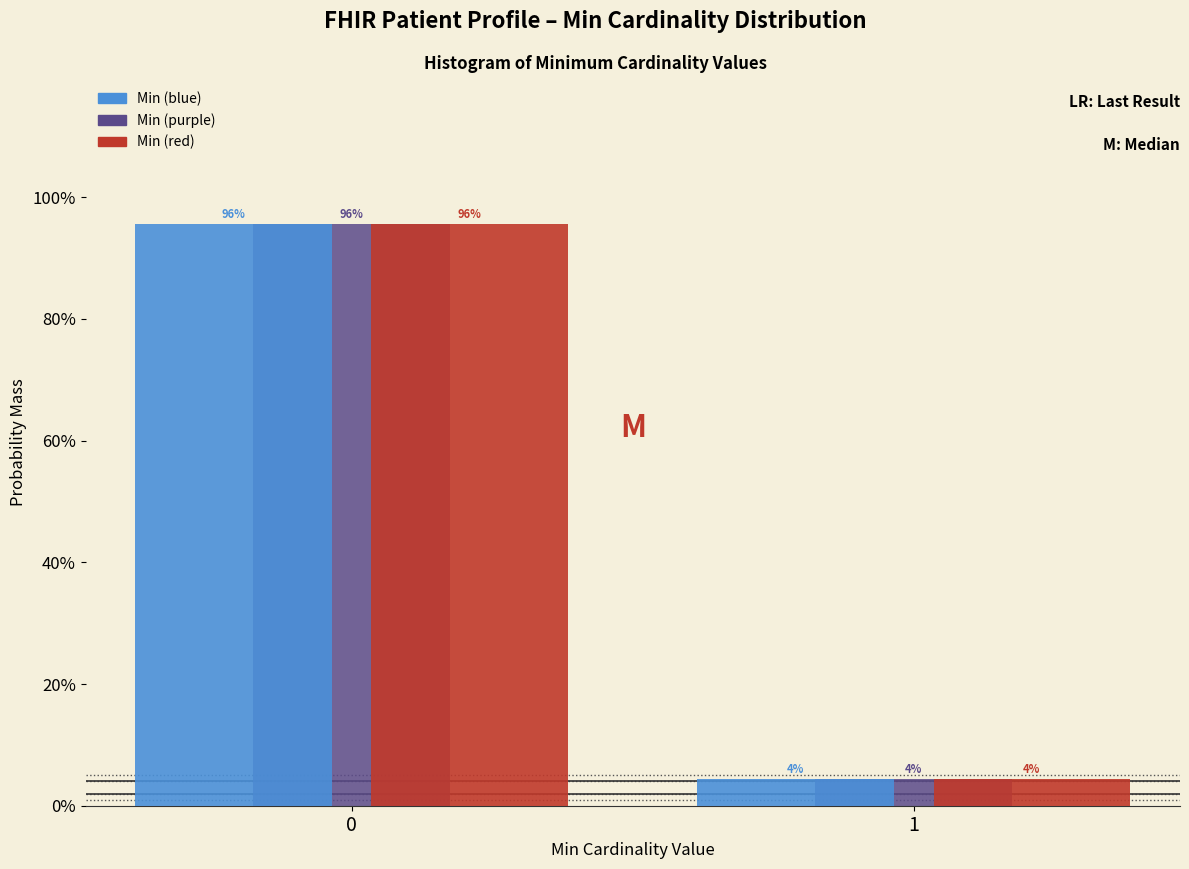

Does the chart contain any negative values?

No